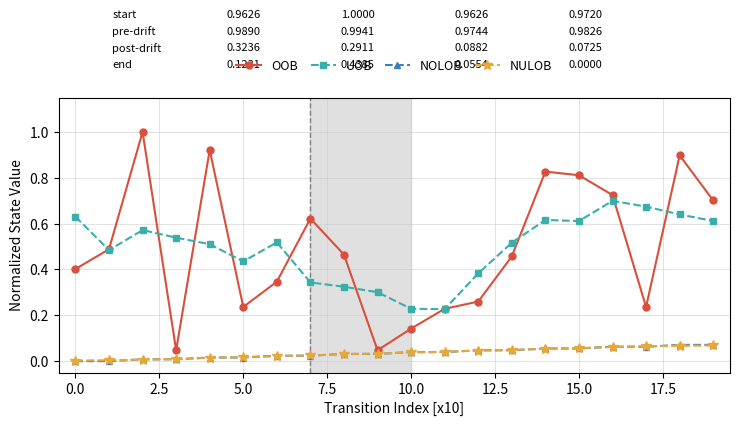

How many interior local peaks does the OOB series have?

5